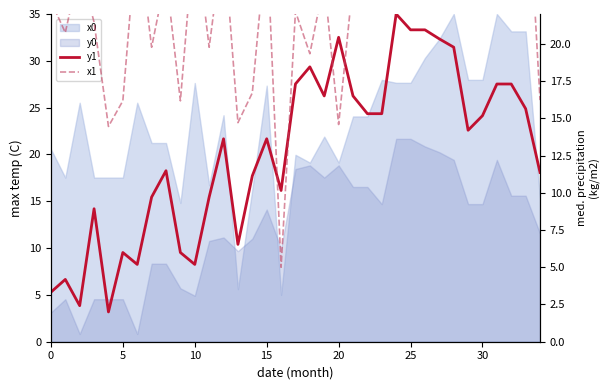

The value of y1 at 31 is 9.2. True or false?

False